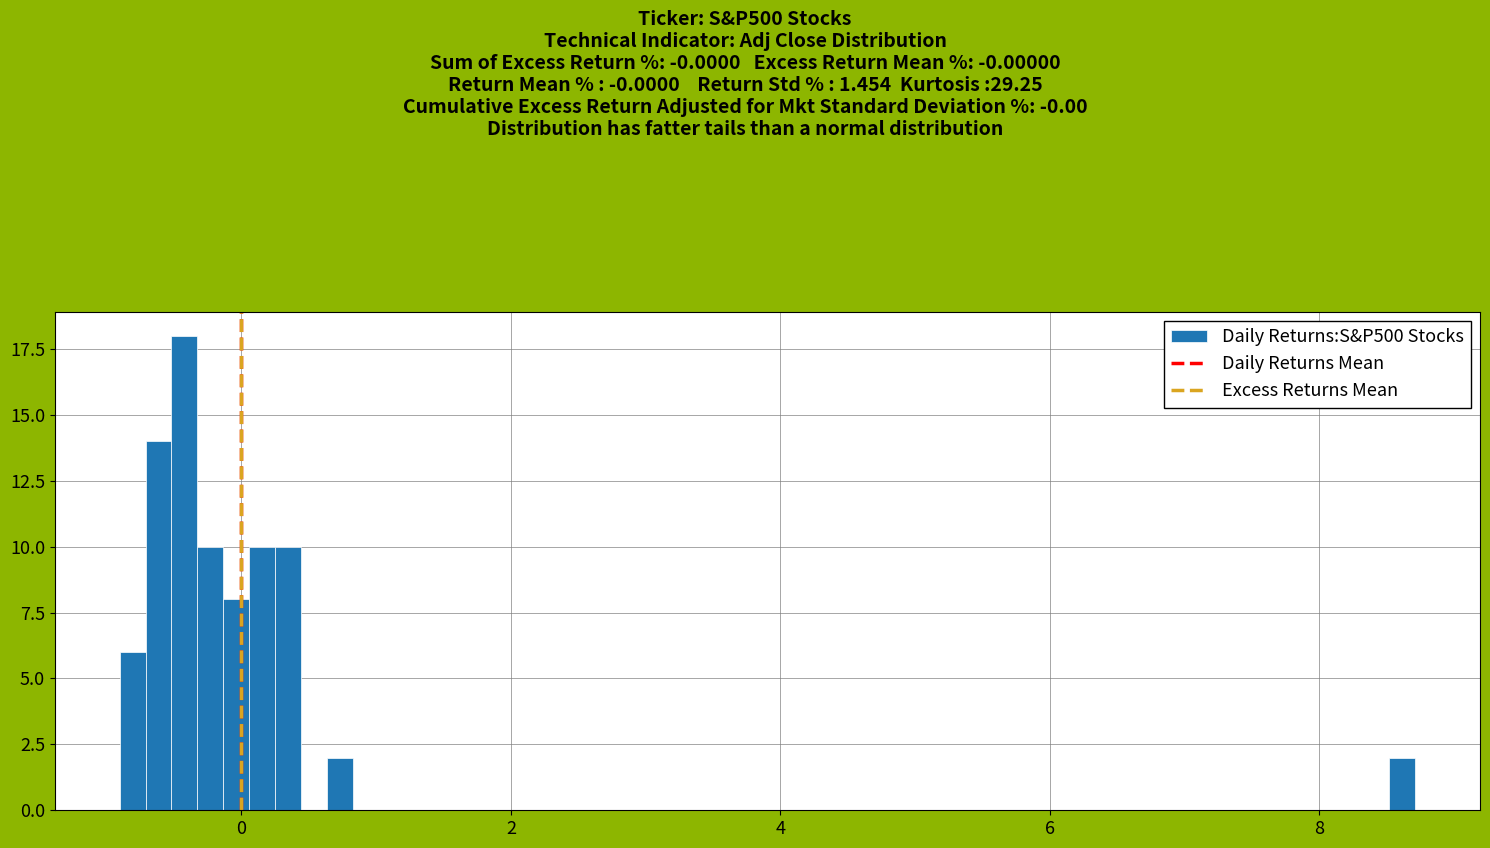

Read against the x-axis, roughly where is the centre of the tallest bar?

-0.4